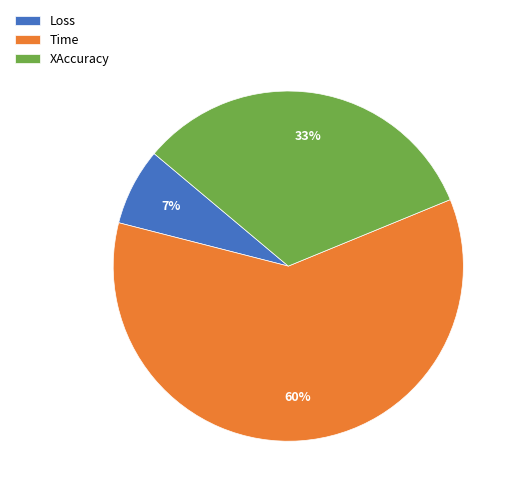

Is it true that Time is 60% of the pie?

True